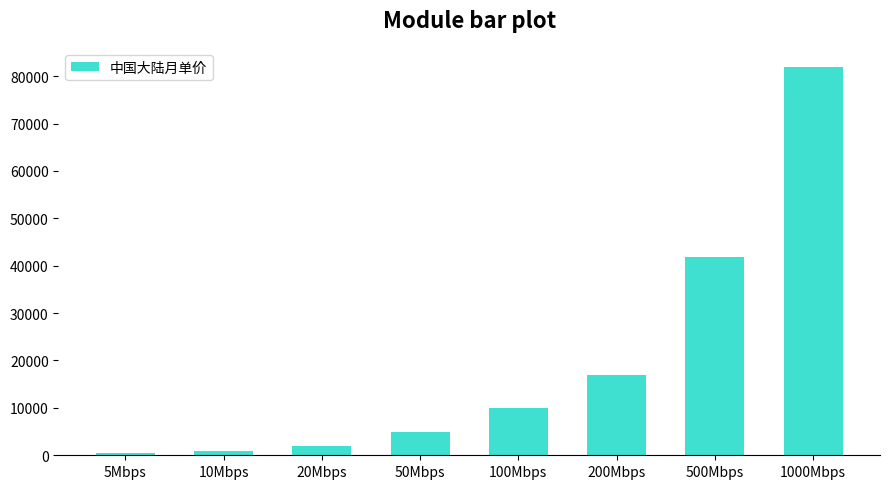

Which has a higher value, 1000Mbps or 100Mbps?

1000Mbps